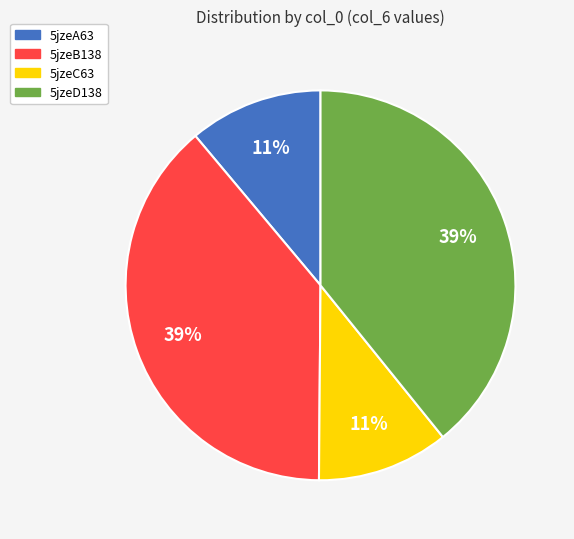

Is there any slice that represents more than half of the pie?

No